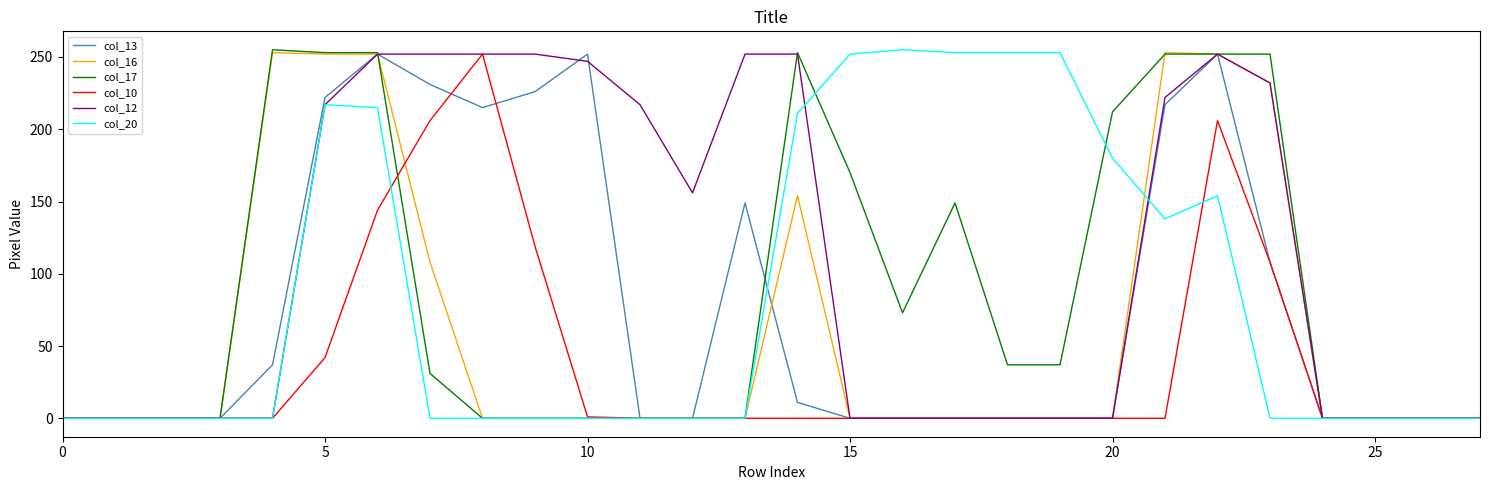

Which series has the largest total across all categories?

col_12